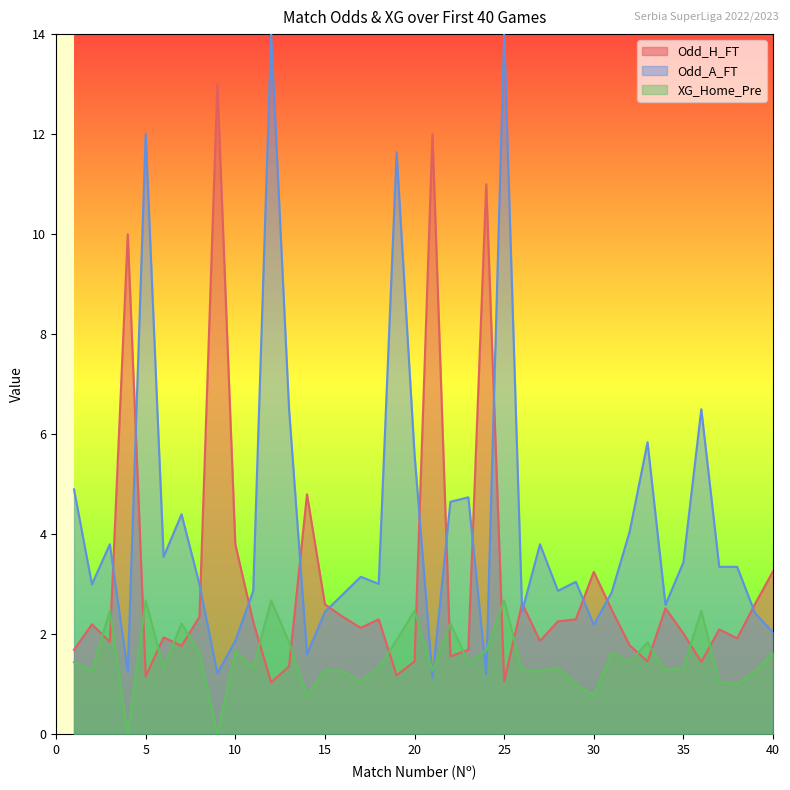

What is the difference between the second highest and minimum values in the Odd_H_FT series?

11.0